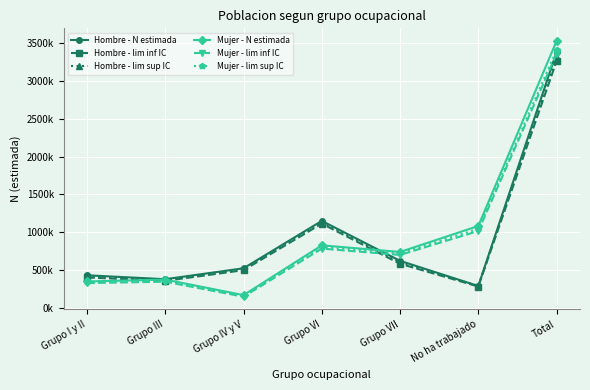

At which category is the sum across all series the highest?

Total